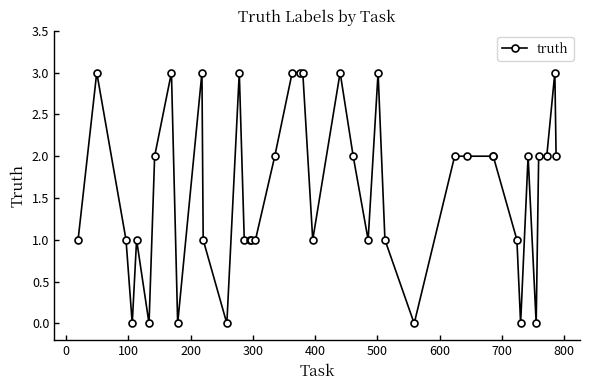

What is the value of the 33rd point from the left?

1